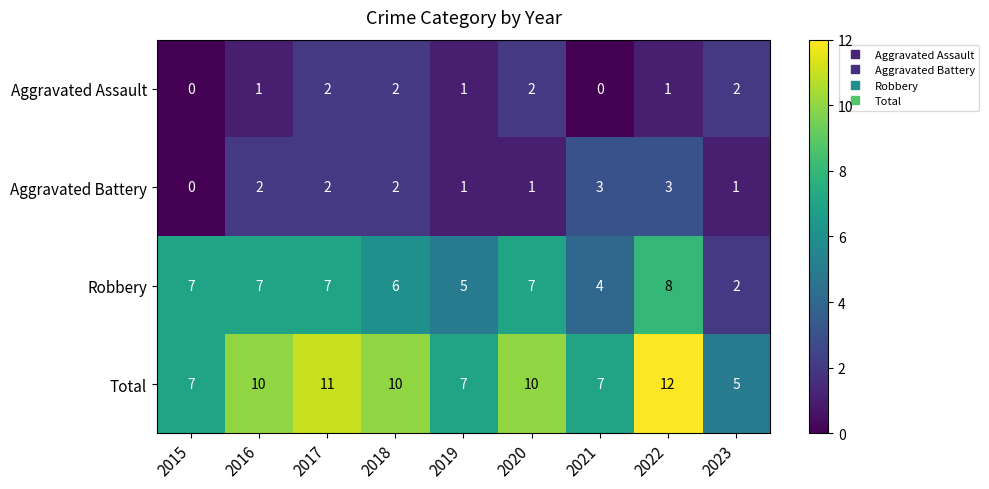

At which label does Total reach its peak?

2022